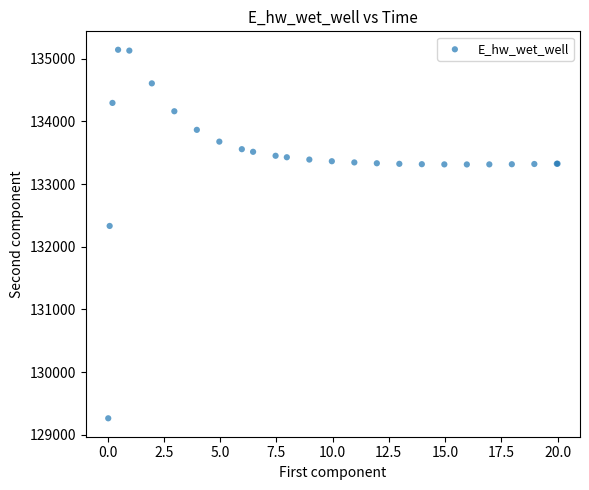

What Y value in the scatter plot is closest to 132203?

132332.2